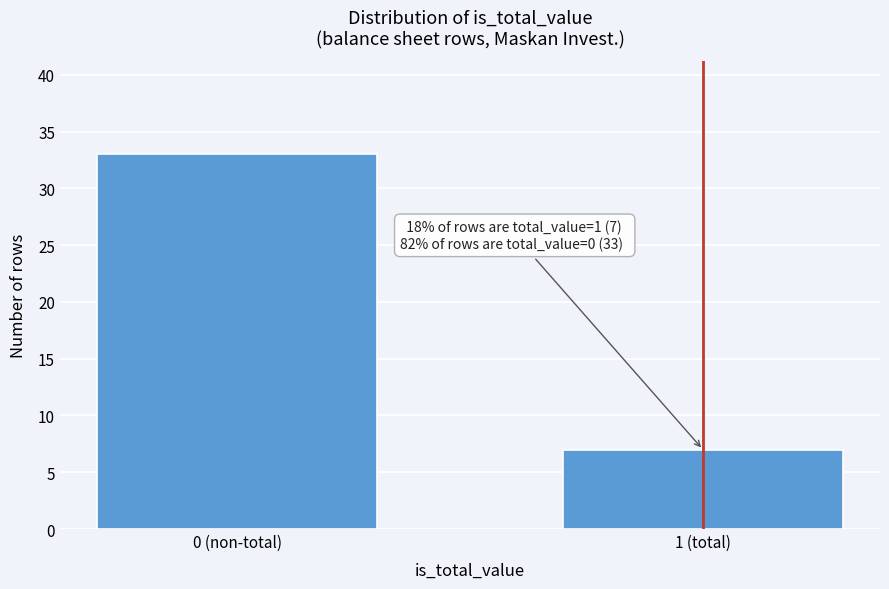

Reading right to left, what are all the values shown in this chart?

7	33